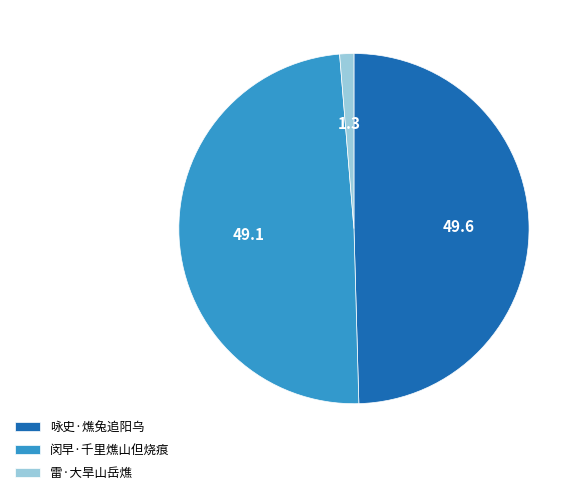

Which category has the smallest portion of the pie?

雷·大旱山岳燋